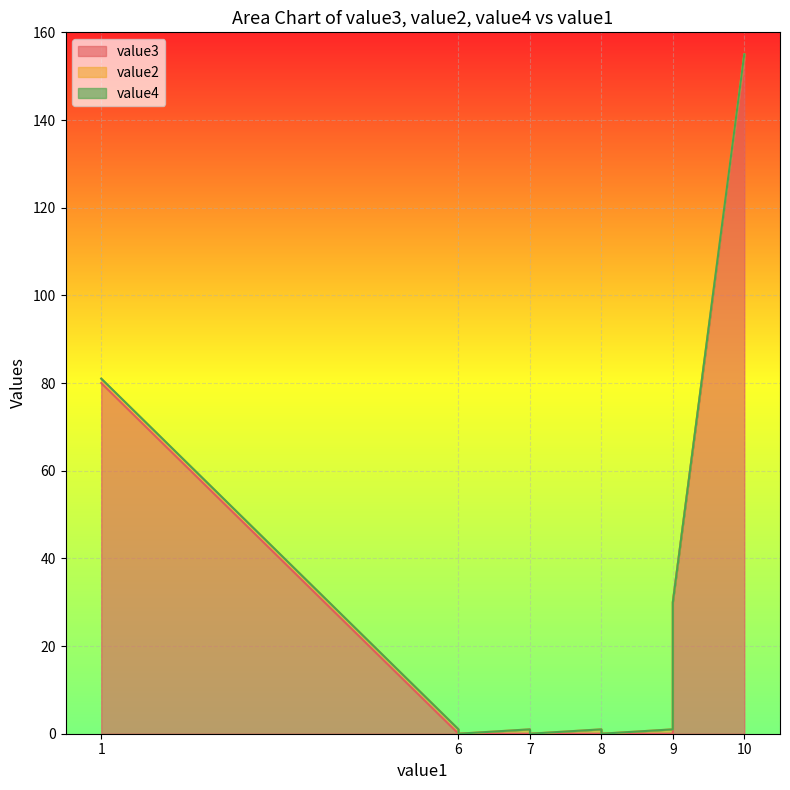

At which label does value3 reach its minimum?

6